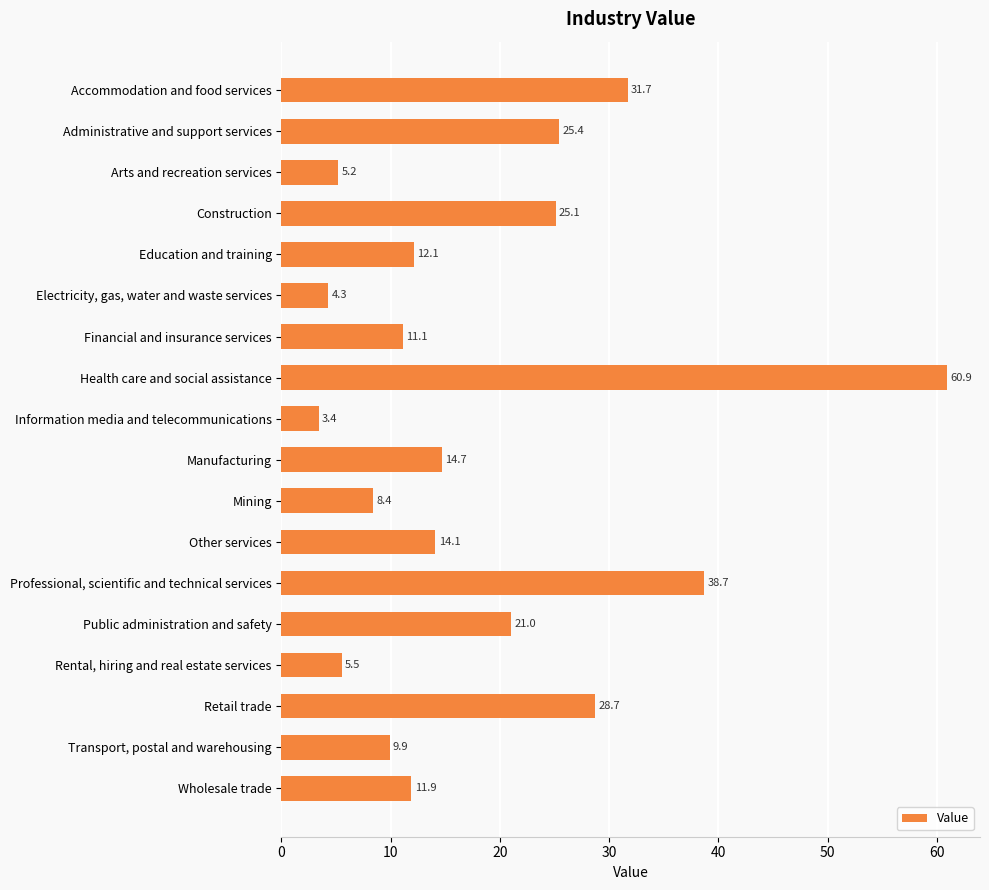

What is the change in value from Information media and telecommunications to Rental, hiring and real estate services?

+2.1